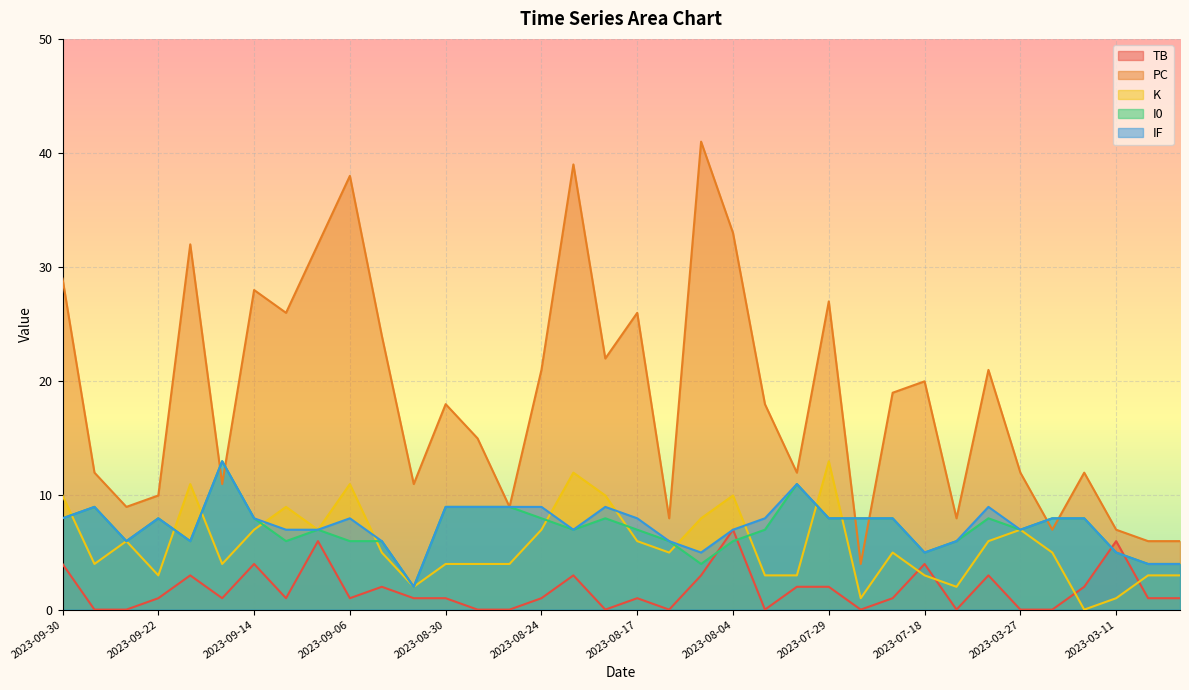

Rank the categories by I0 value from lowest to highest.

2023-09-01, 2023-08-06, 2023-03-03, 2023-02-27, 2023-07-18, 2023-03-11, 2023-09-26, 2023-09-19, 2023-09-12, 2023-09-06, 2023-09-03, 2023-08-12, 2023-08-04, 2023-07-14, 2023-09-09, 2023-08-22, 2023-08-17, 2023-08-02, 2023-03-27, 2023-09-30, 2023-09-22, 2023-09-14, 2023-08-24, 2023-08-19, 2023-07-29, 2023-07-21, 2023-07-20, 2023-07-07, 2023-03-24, 2023-03-17, 2023-09-27, 2023-08-30, 2023-08-29, 2023-08-27, 2023-07-30, 2023-09-16